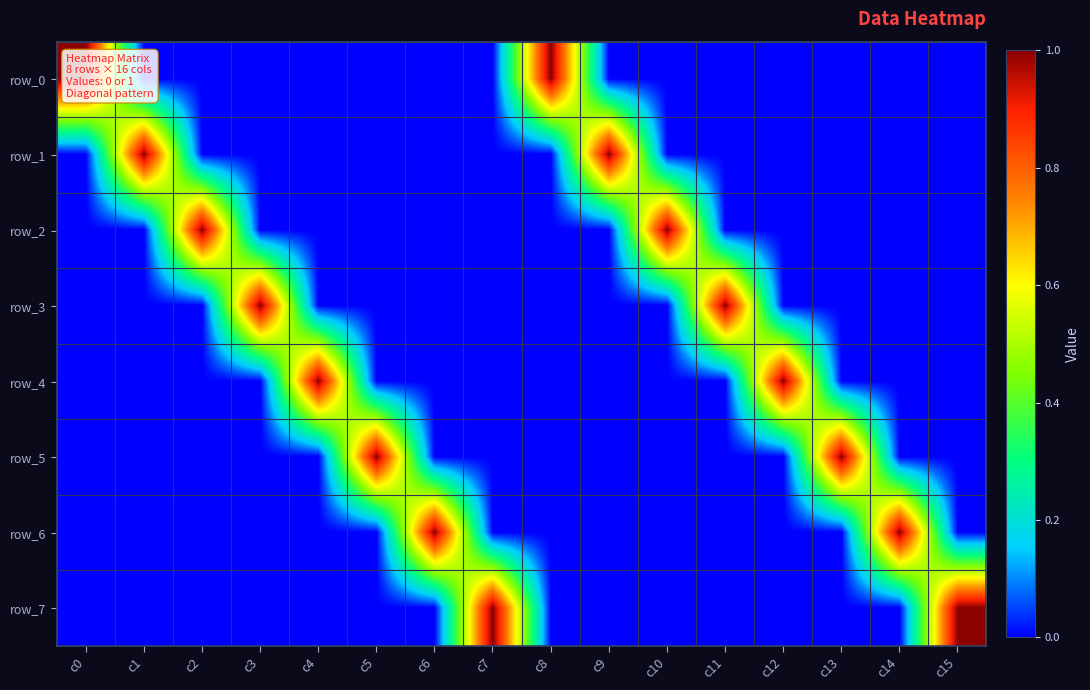

Reading left to right, list all the values displayed in this chart.

row_0: 1	0	0	0	0	0	0	0	1	0	0	0	0	0	0	0
row_1: 0	1	0	0	0	0	0	0	0	1	0	0	0	0	0	0
row_2: 0	0	1	0	0	0	0	0	0	0	1	0	0	0	0	0
row_3: 0	0	0	1	0	0	0	0	0	0	0	1	0	0	0	0
row_4: 0	0	0	0	1	0	0	0	0	0	0	0	1	0	0	0
row_5: 0	0	0	0	0	1	0	0	0	0	0	0	0	1	0	0
row_6: 0	0	0	0	0	0	1	0	0	0	0	0	0	0	1	0
row_7: 0	0	0	0	0	0	0	1	0	0	0	0	0	0	0	1